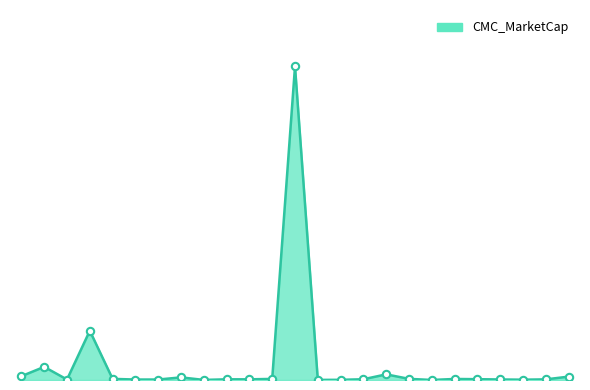

Is this an area chart (filled region under the line)?

Yes